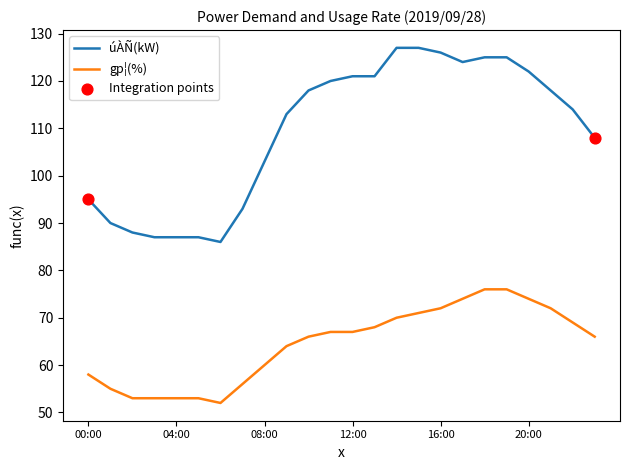

Which series has the widest spread of values?

úÀÑ(kW)